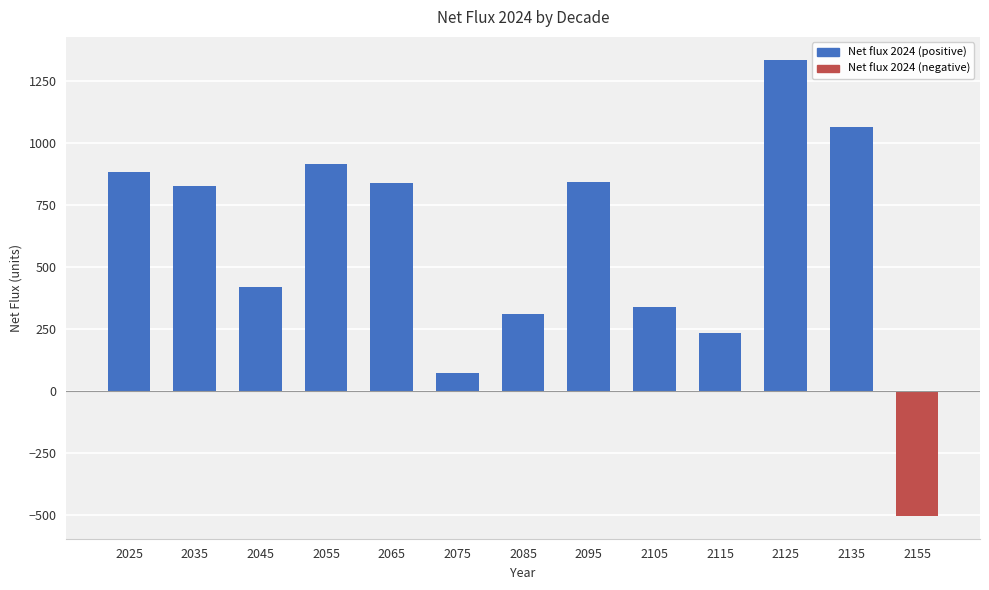

How many bars are there in total?

13